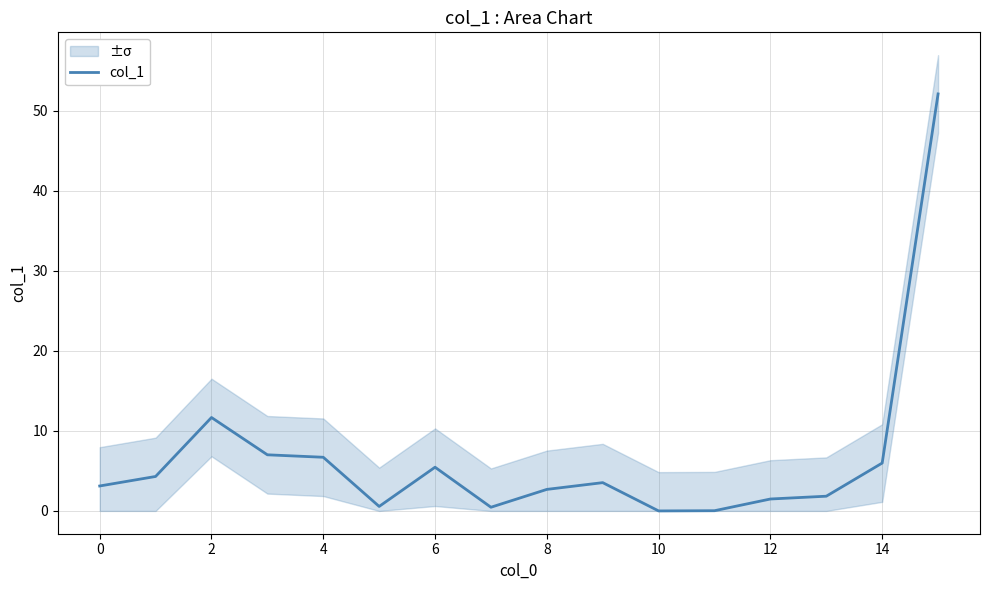

How many data points are less than 3?

7